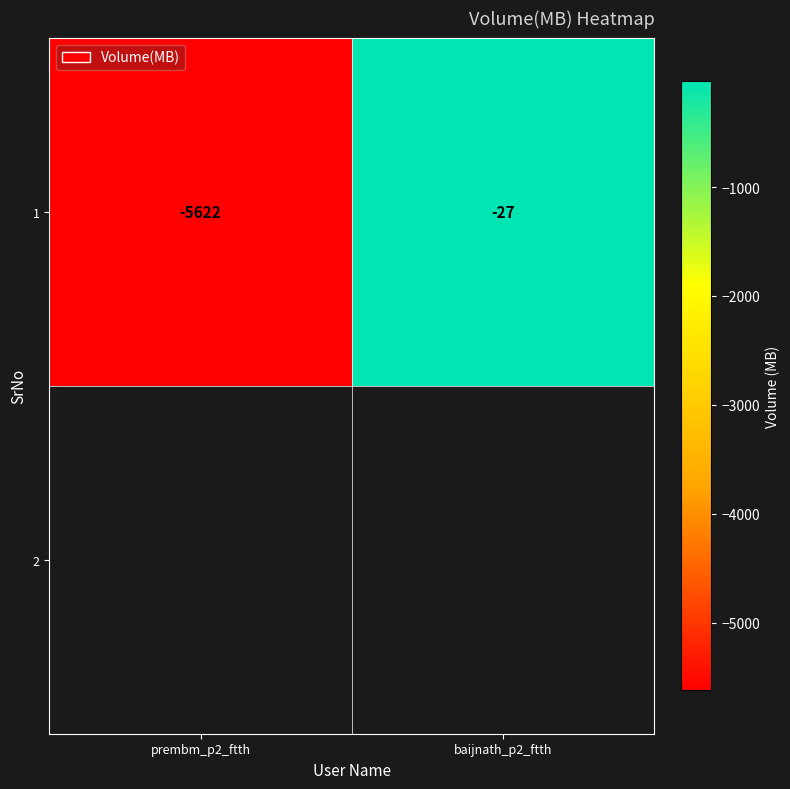

What is the difference between the maximum and minimum values?

5595